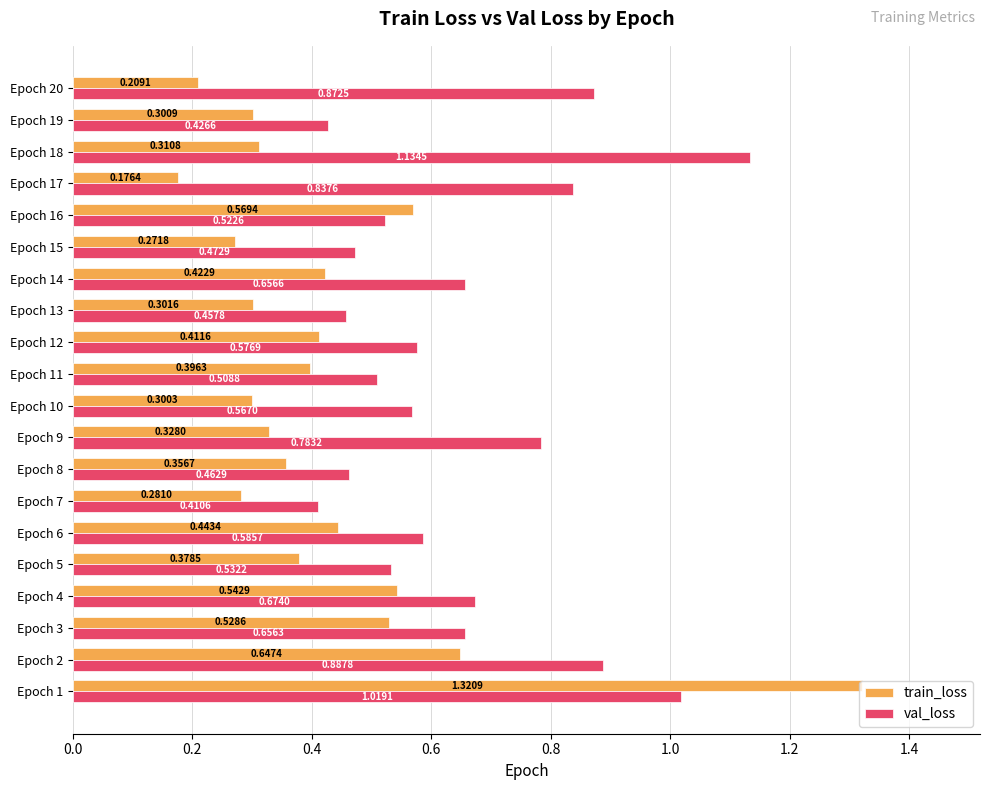

At how many categories does at least one series exceed 0?

20